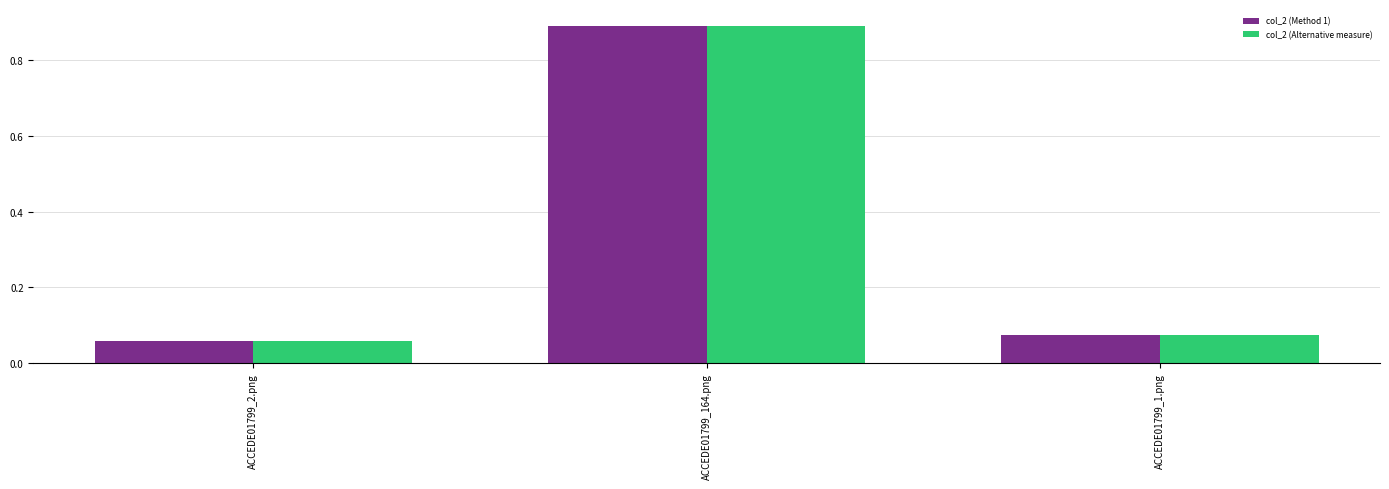

What is the difference between the col_2 (Method 1) values at ACCEDE01799_164.png and ACCEDE01799_1.png?

0.8